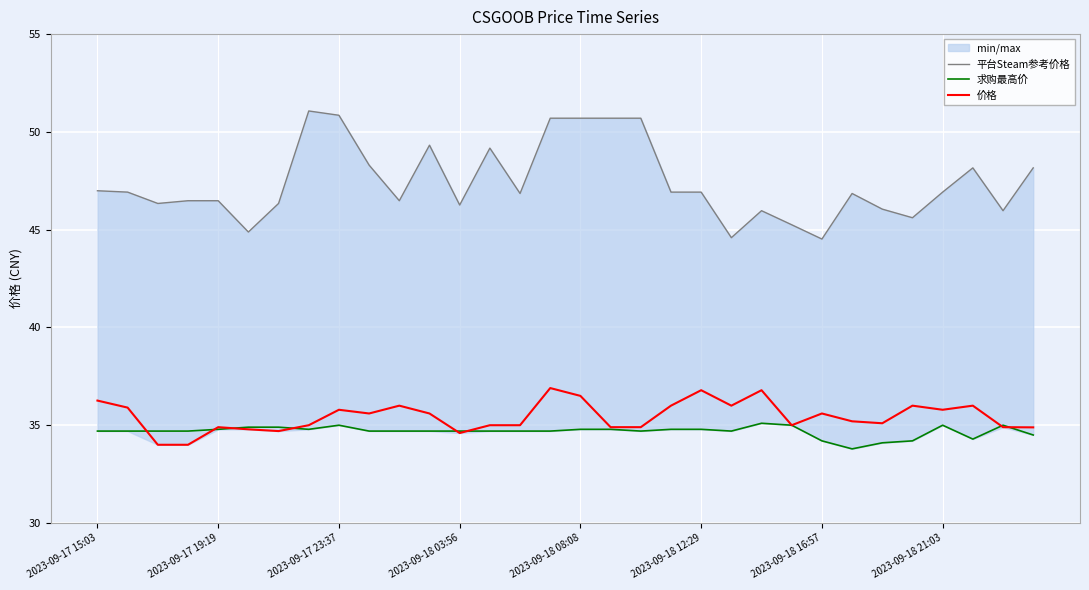

Which series changed the most between 10 and 26?

价格